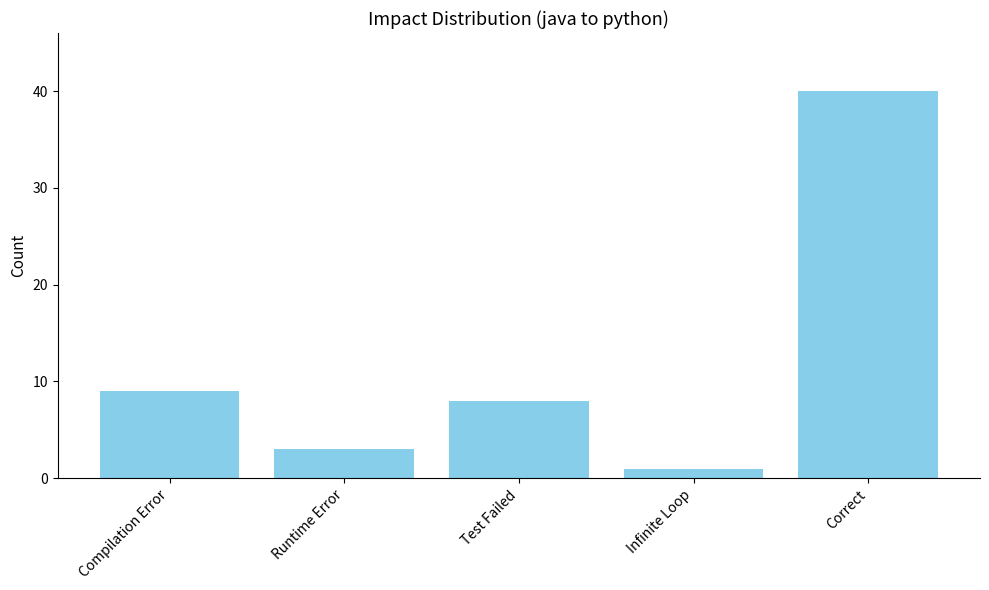

Read the value at Compilation Error, to the nearest 5.

10